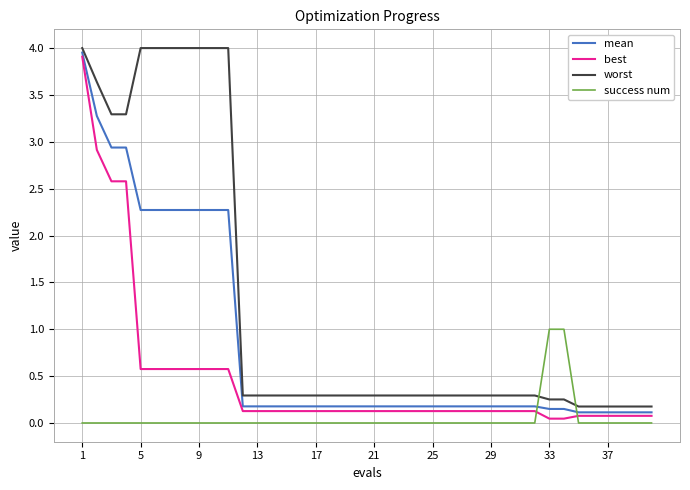

Which series has the largest total across all categories?

worst